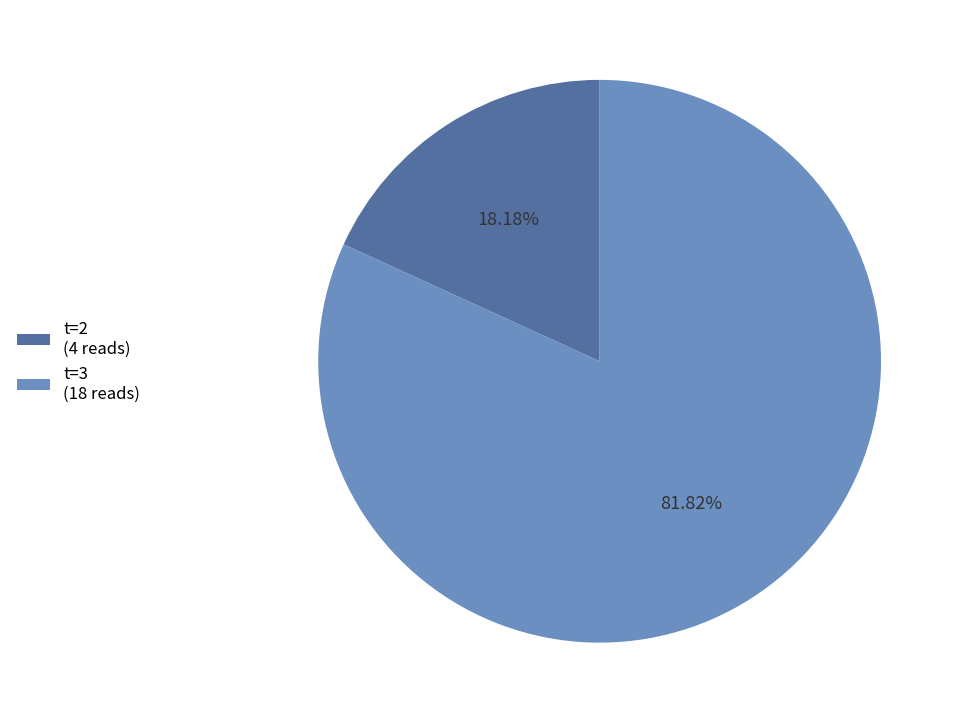

Rank the categories by value from highest to lowest.

t=3 (18 reads), t=2 (4 reads)